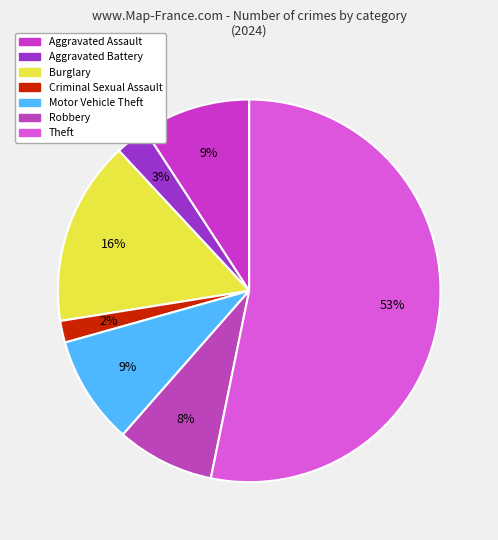

Count the number of slices in the pie.

7